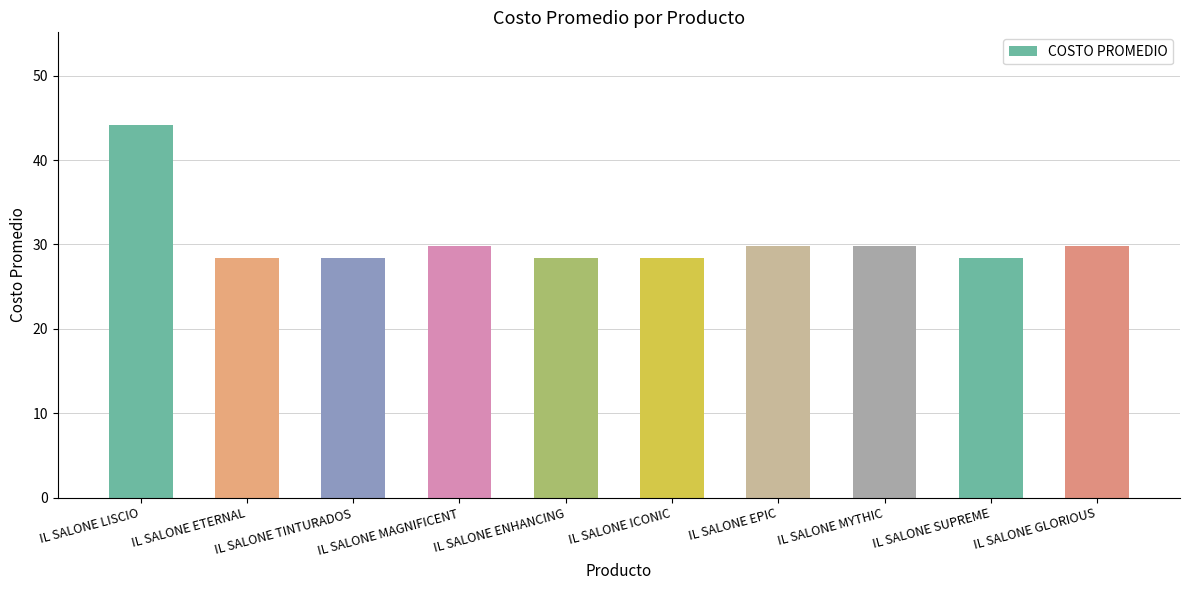

Count the number of values greater than 29.

5